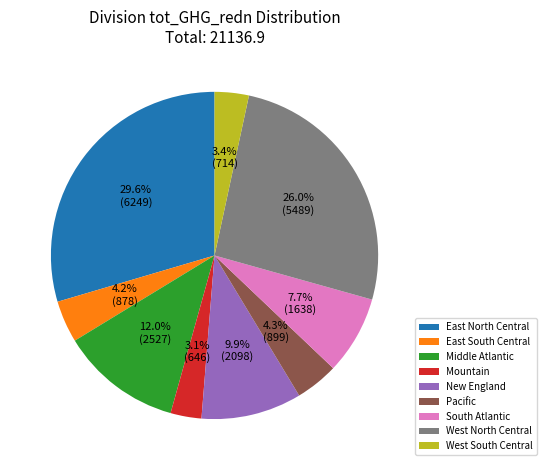

To the nearest percent, what portion does West South Central represent?

3%